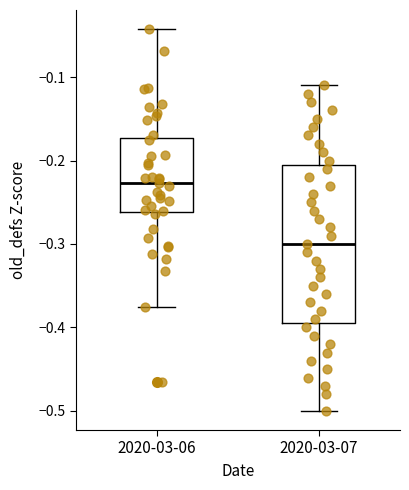

Reading left to right, read every box against the y-axis: the position of its median line, the range the box covers, and the ends of its whiskers. The values are not printed on the chart, so give them approximately, as read against the axis.

2020-03-06: median -0.23, box -0.26 to -0.17, whiskers -0.38 to -0.04
2020-03-07: median -0.30, box -0.39 to -0.20, whiskers -0.50 to -0.11